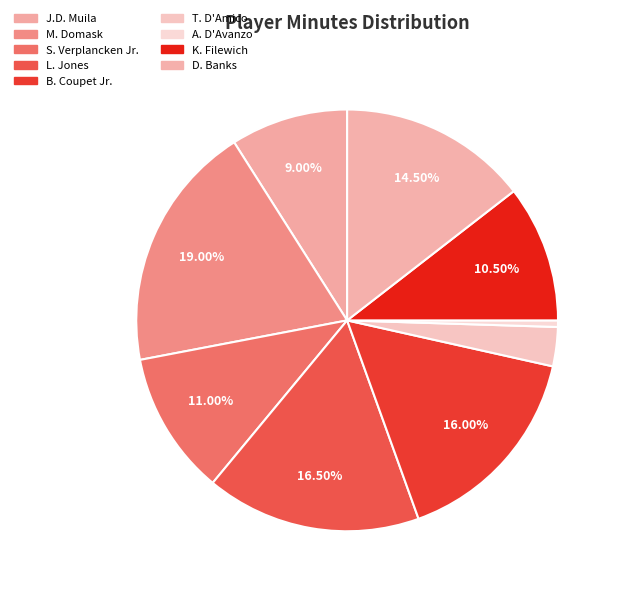

Is it true that M. Domask is 19% of the pie?

True